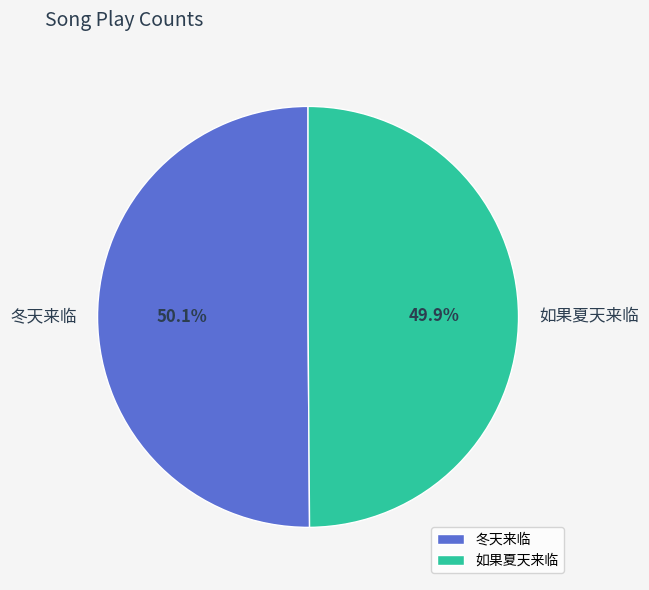

What is the ratio of the value at 冬天来临 to the value at 如果夏天来临?

1.0